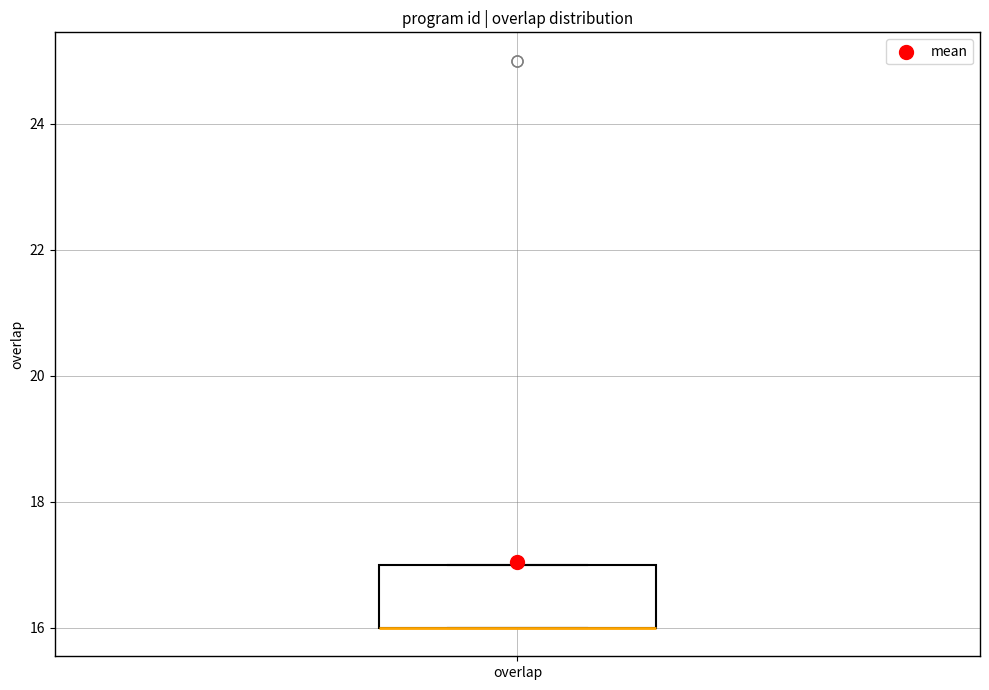

Read this box plot against the y-axis: the position of the median line, the range covered by the box, and the ends of both whiskers. The values are not printed on the chart, so give them approximately, as read against the axis.

median 16 (drawn on the box's lower edge), box 16 to 17, whiskers 16 to 17